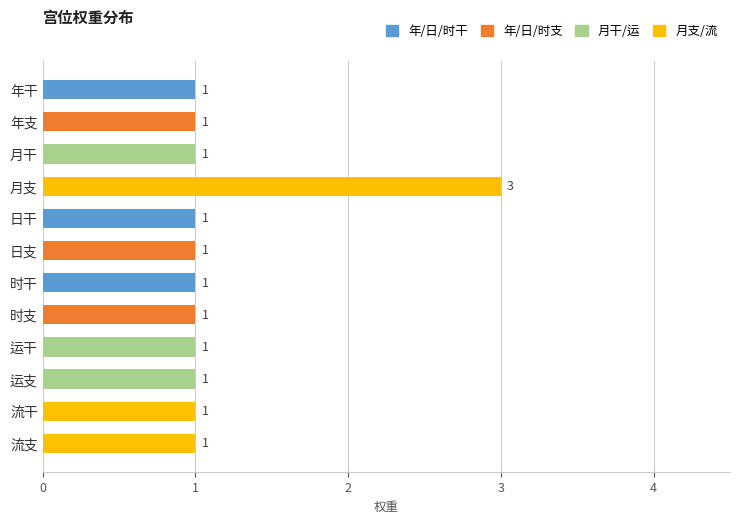

What is the sum of all values?

14